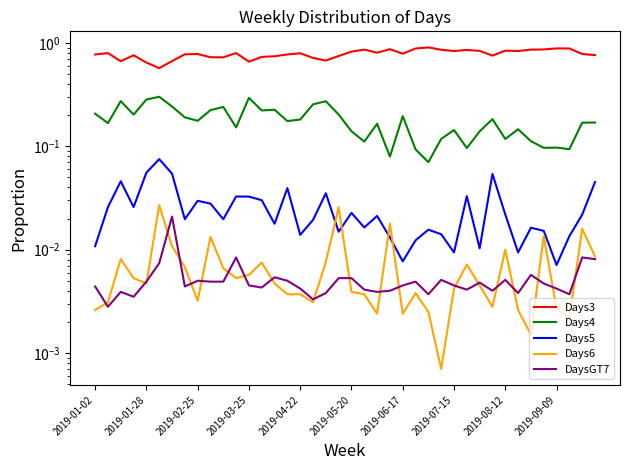

Where is Days4 nearest to the value 0?

26